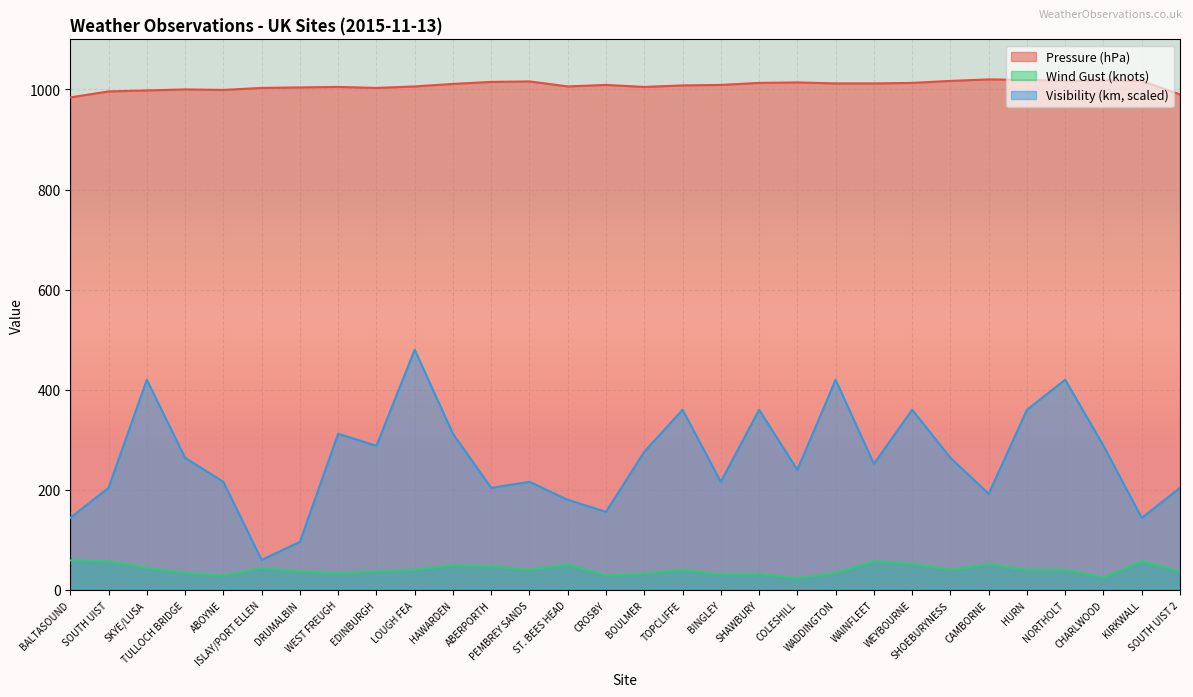

What is the average value of the Pressure series?

1008